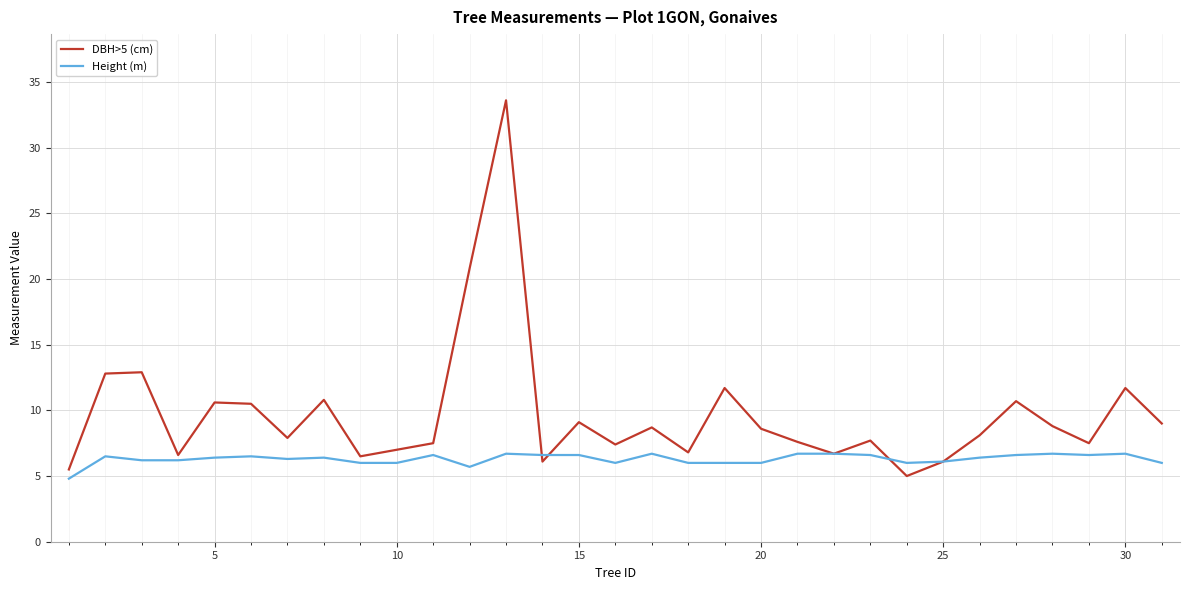

What is the greatest value displayed?

33.6